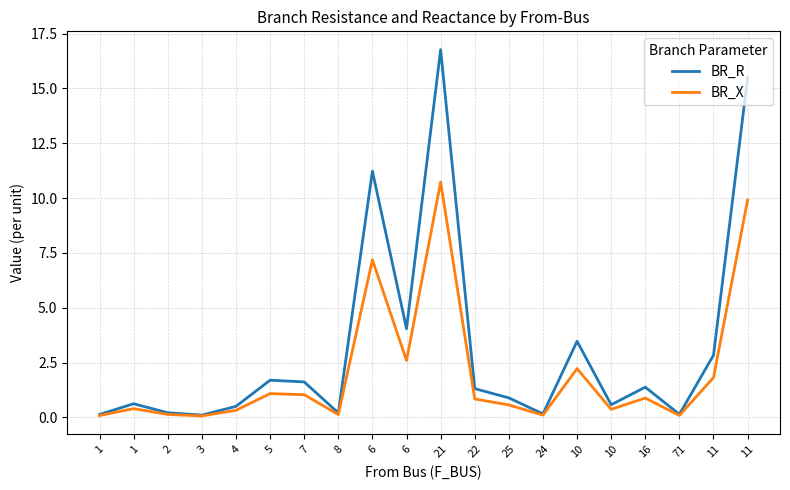

What are all the series names shown in the legend?

BR_R, BR_X